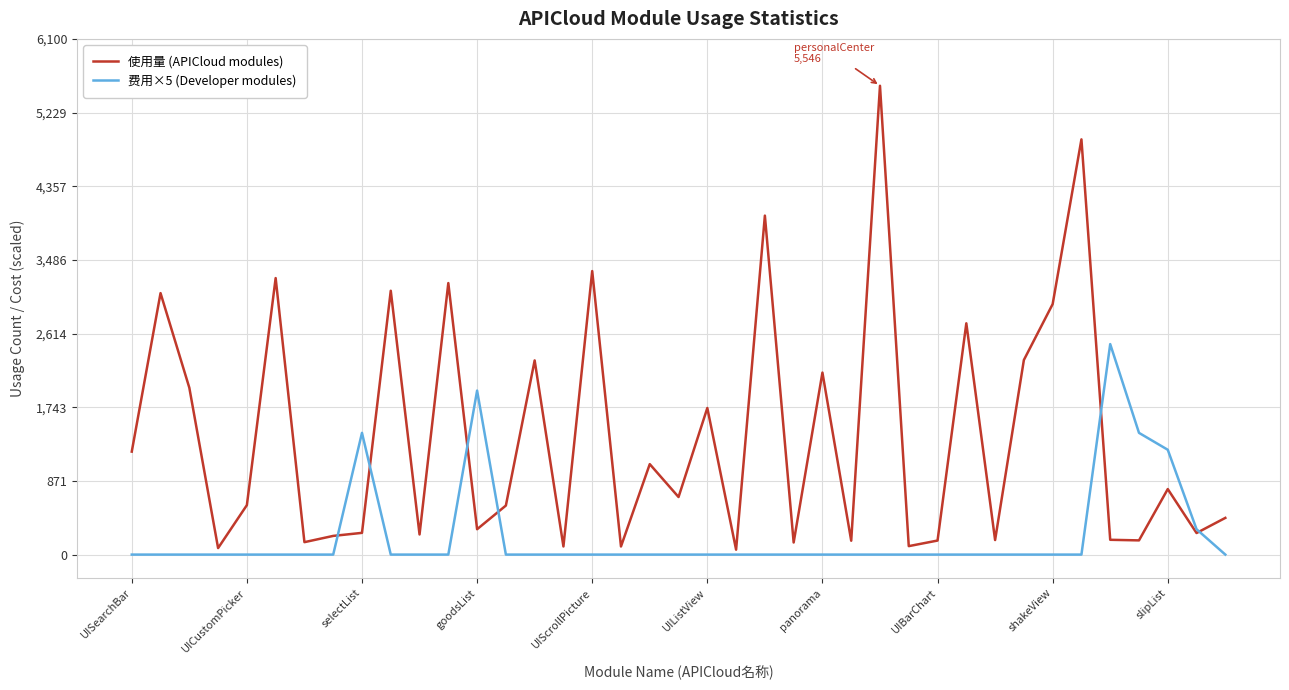

Which series has the largest total across all categories?

使用量 (APICloud modules)